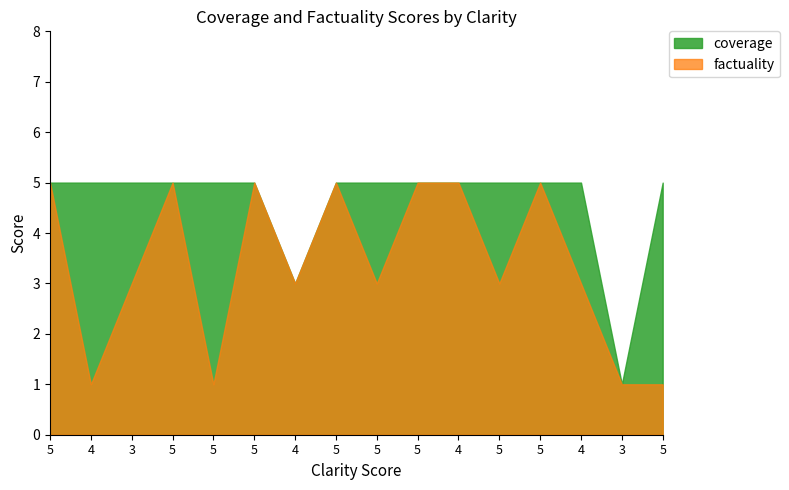

What is the spread (max minus min) of values at 4?

4